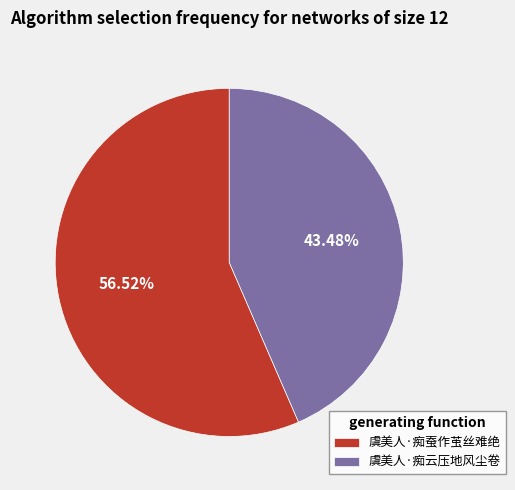

How many segments does this pie chart have?

2